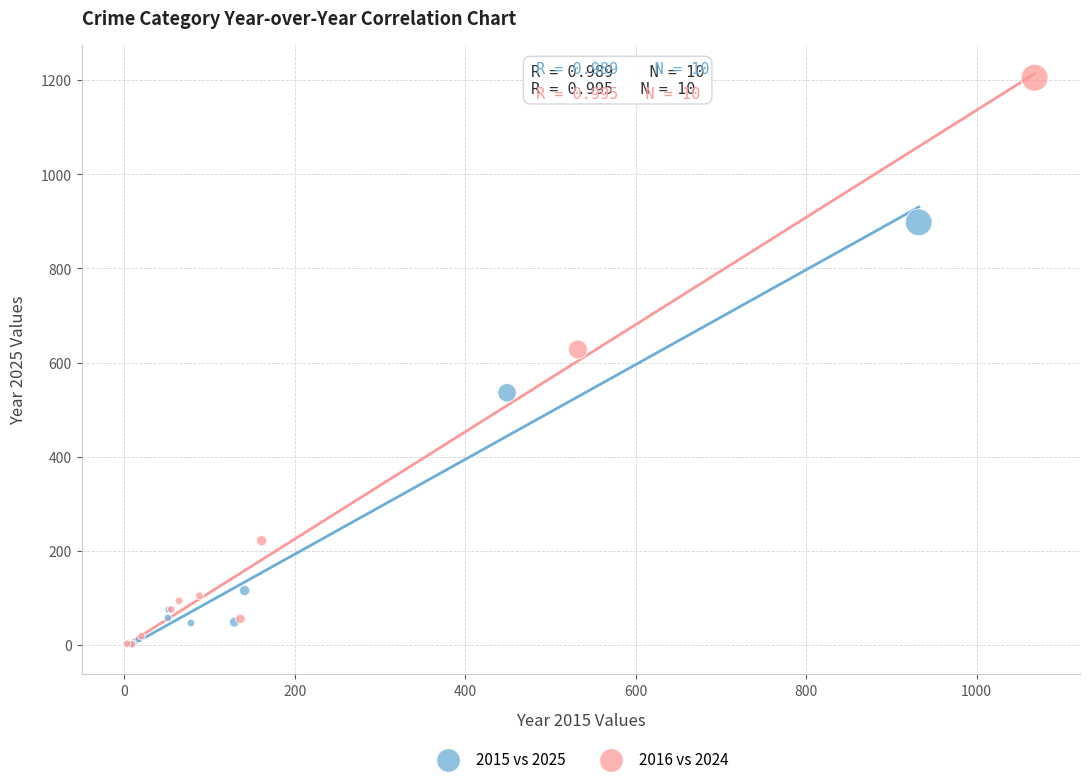

Which series reaches the maximum Y coordinate?

2016 vs 2024